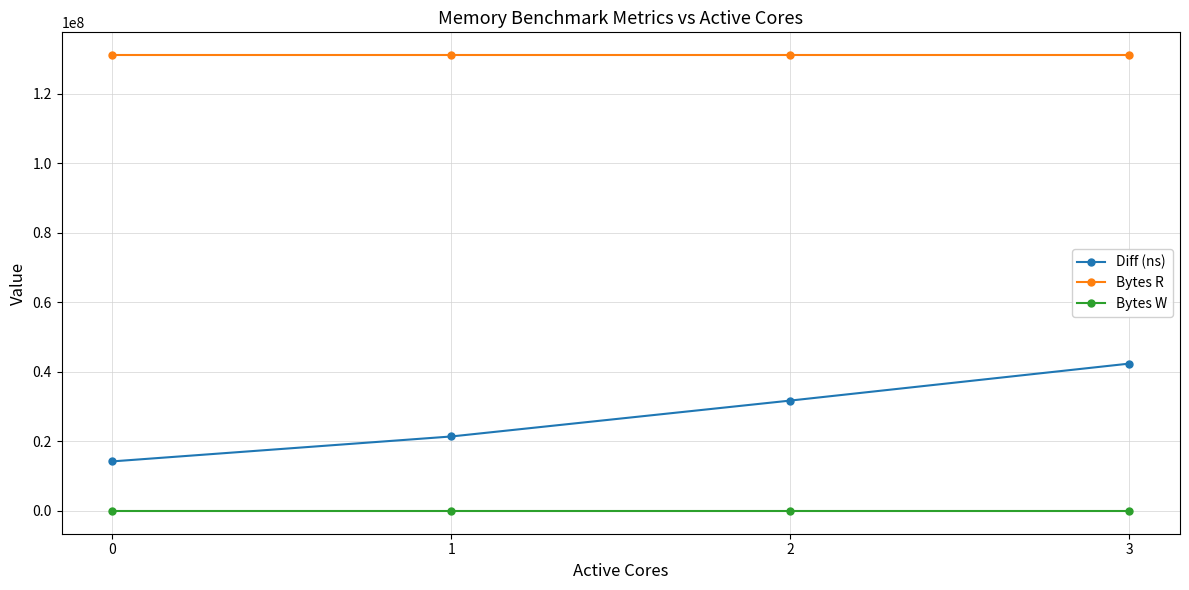

What is the sum of all Diff (ns) values?

109757857